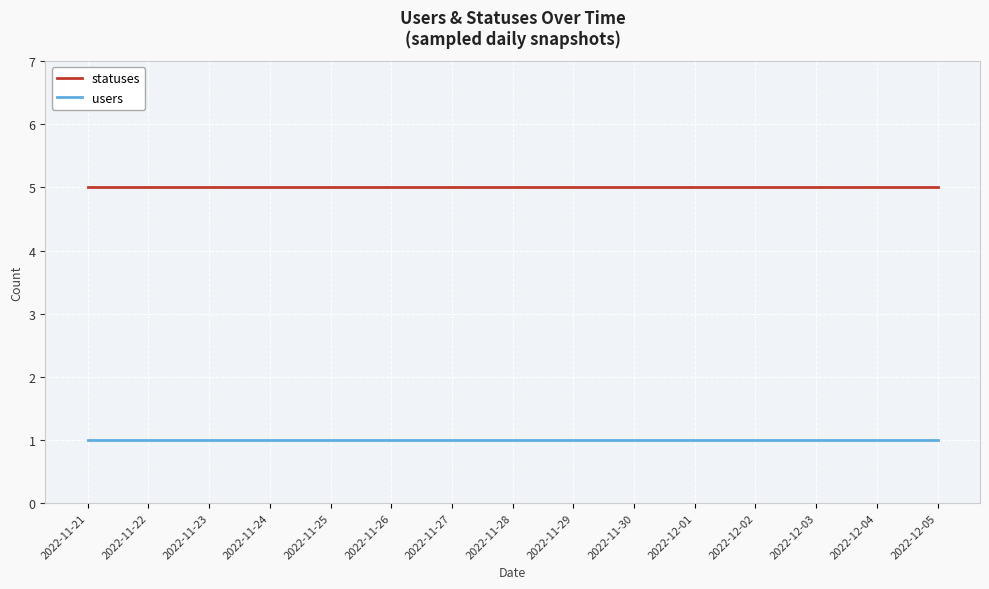

What is the minimum value for statuses?

5